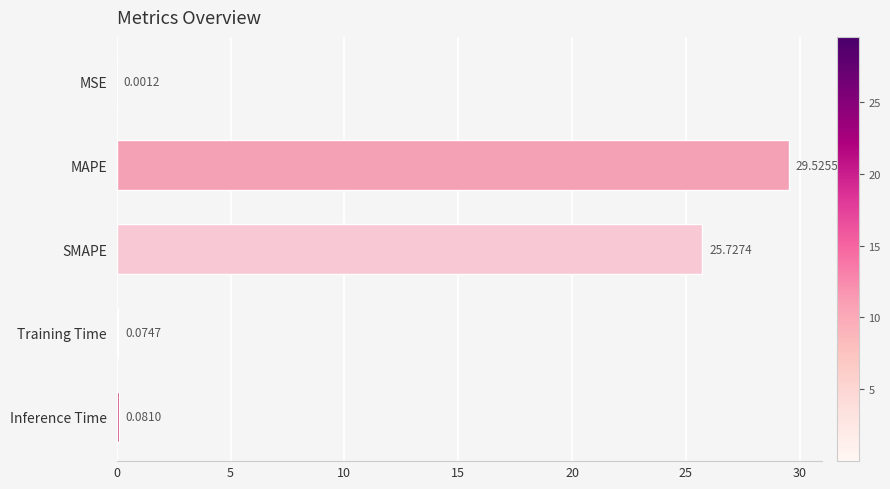

At which label is the value closest to 14?

SMAPE